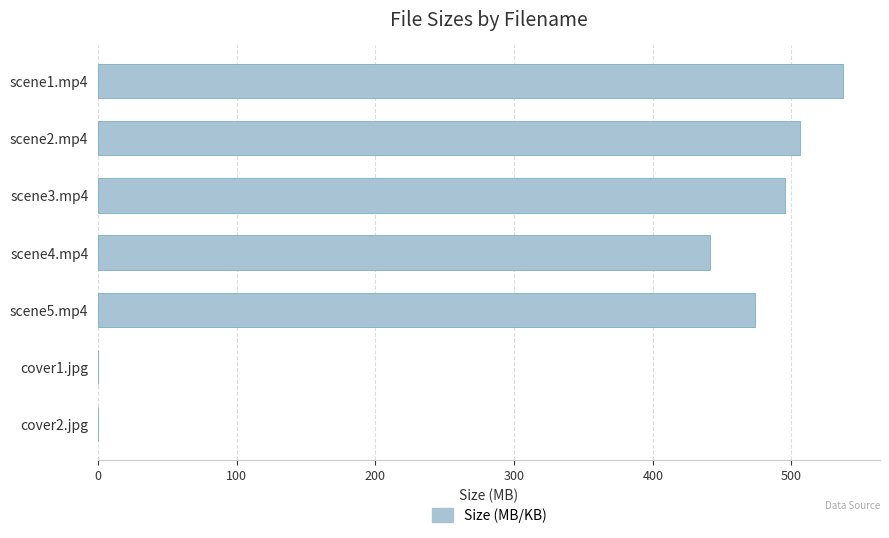

Which has a higher value, scene1.mp4 or scene5.mp4?

scene1.mp4